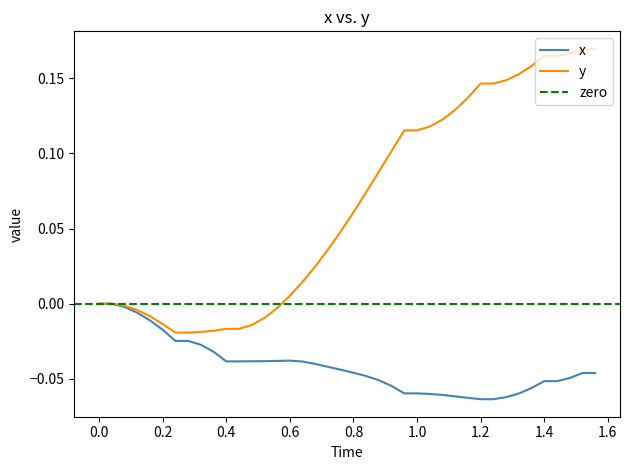

True or false: y has more than 0 interior local peaks.

False